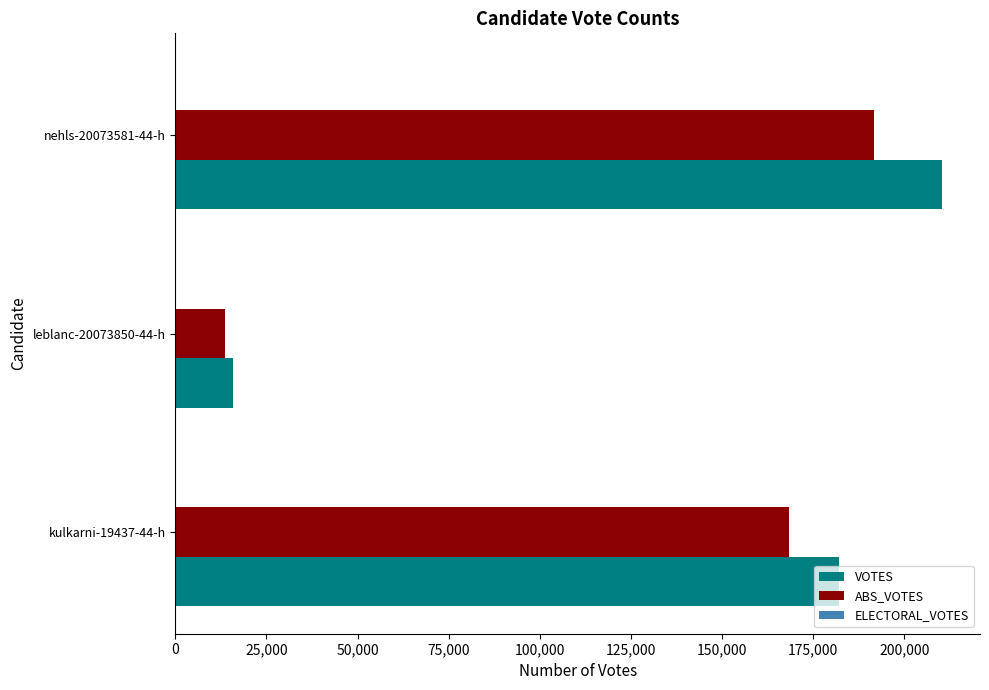

Rank the series by their average value, from lowest to highest.

ABS_VOTES, VOTES